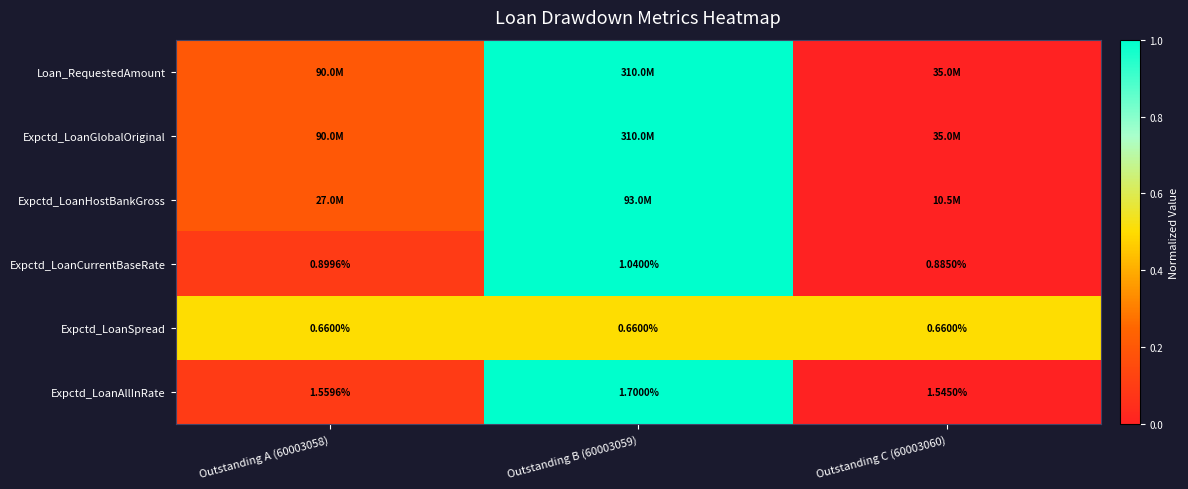

Is the value of Loan_RequestedAmount at Outstanding B (60003059) greater than the value of Expctd_LoanCurrentBaseRate at Outstanding A (60003058)?

Yes